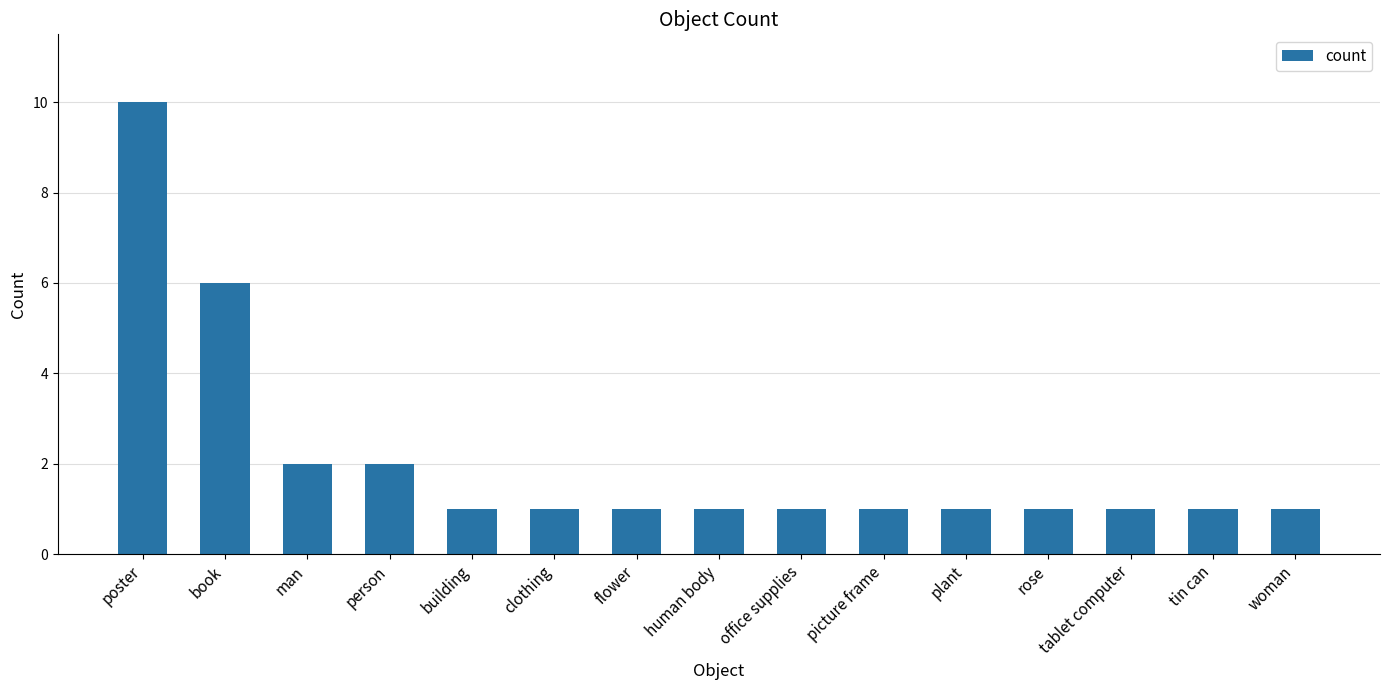

Are the bars grouped side by side (vs. stacked)?

No